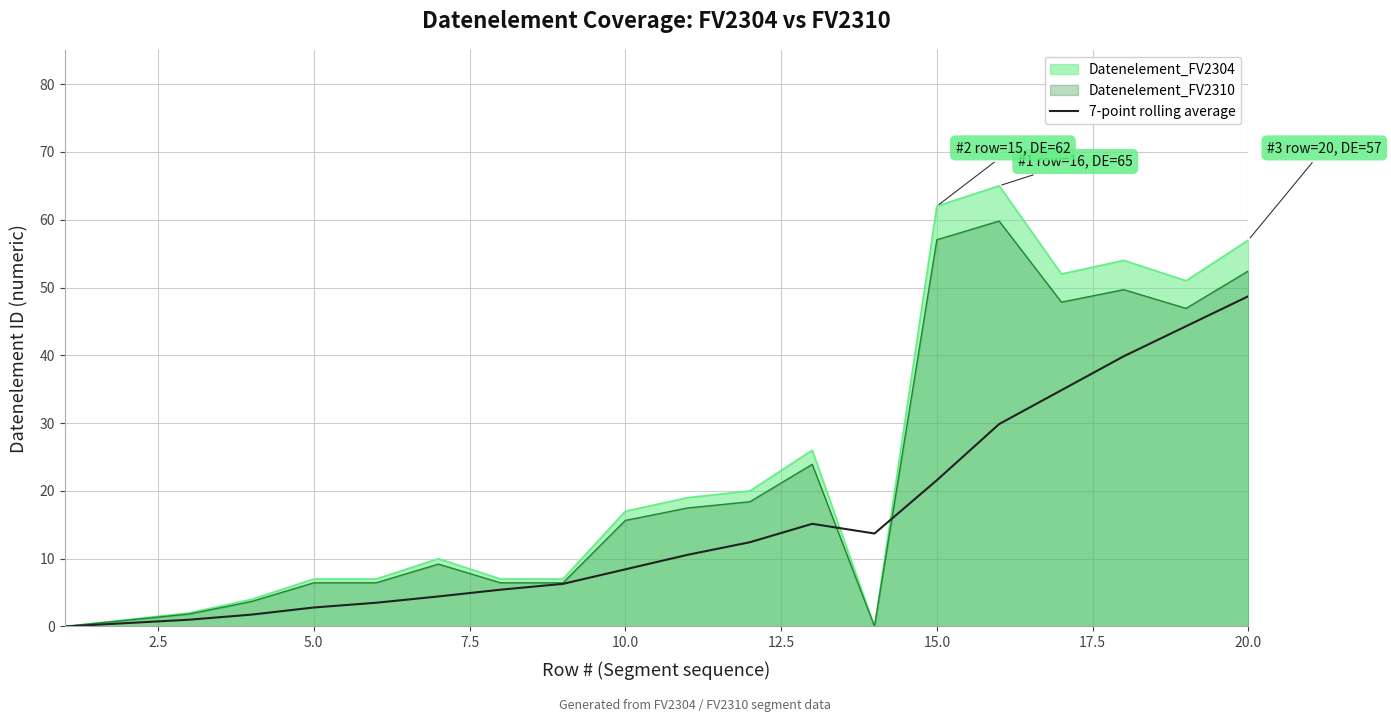

What is the greatest value displayed?

65.0